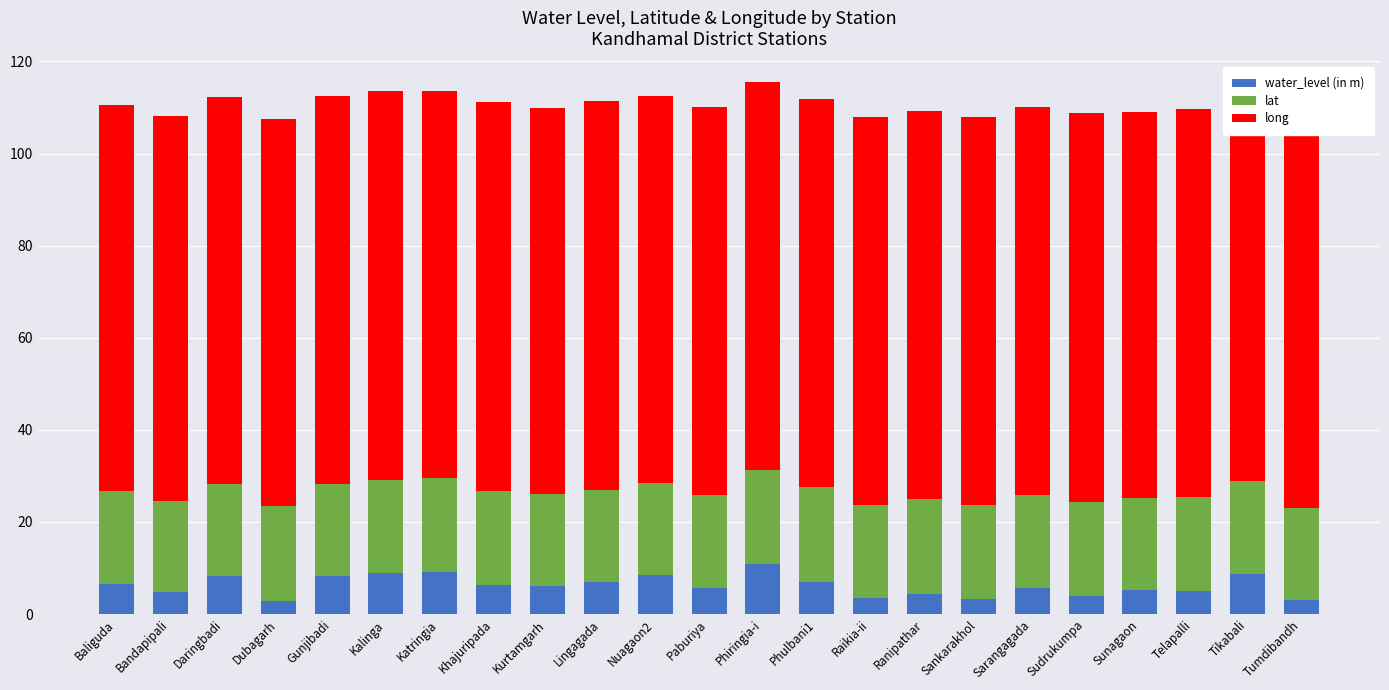

Are the bars grouped side by side (vs. stacked)?

No